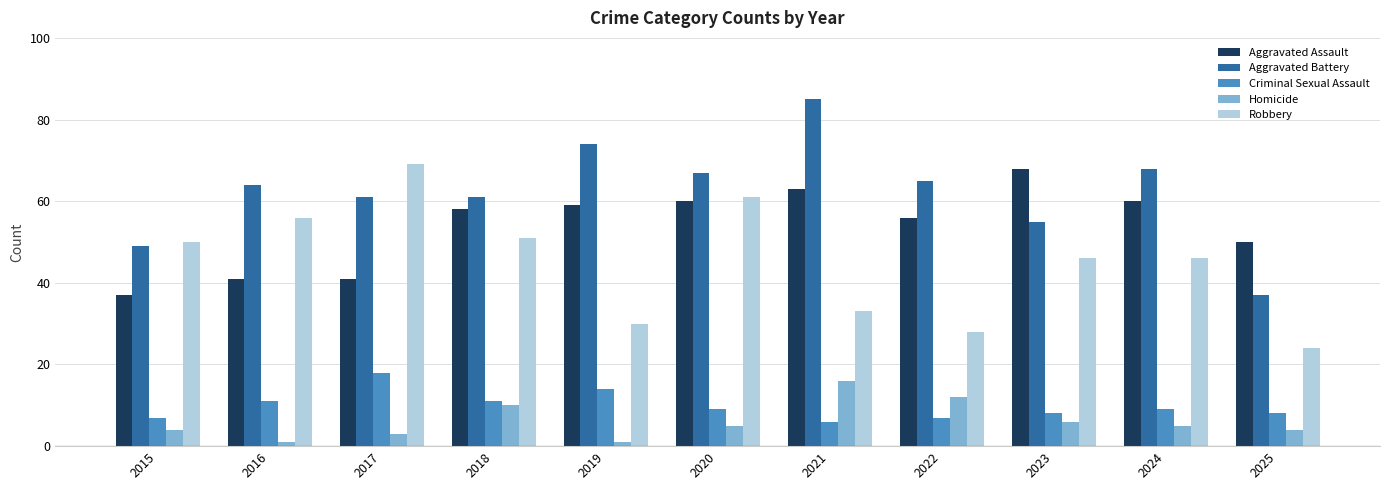

Reading right to left, what are all the values shown in this chart?

Aggravated Assault: 50	60	68	56	63	60	59	58	41	41	37
Aggravated Battery: 37	68	55	65	85	67	74	61	61	64	49
Criminal Sexual Assault: 8	9	8	7	6	9	14	11	18	11	7
Homicide: 4	5	6	12	16	5	1	10	3	1	4
Robbery: 24	46	46	28	33	61	30	51	69	56	50